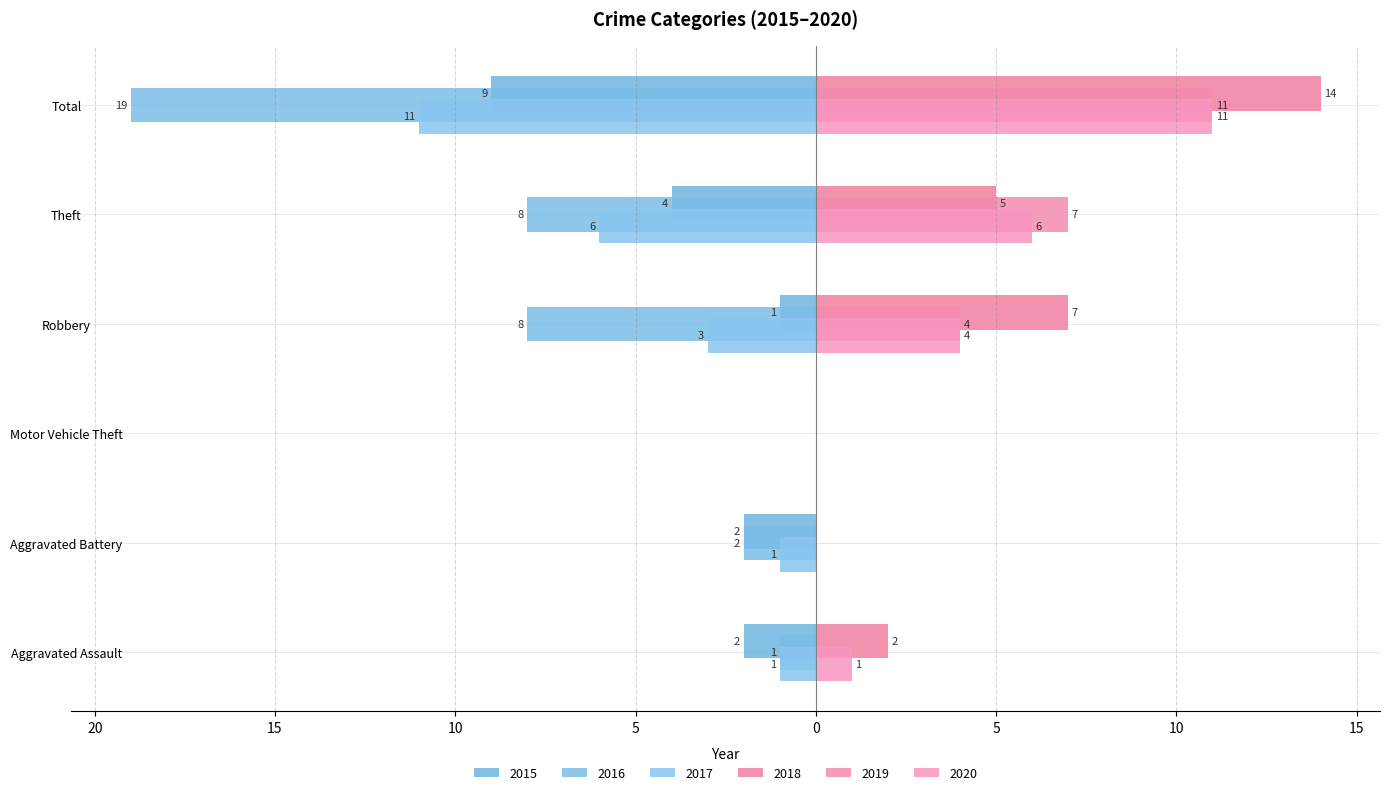

How many 2015 values are between -4 and -1?

4